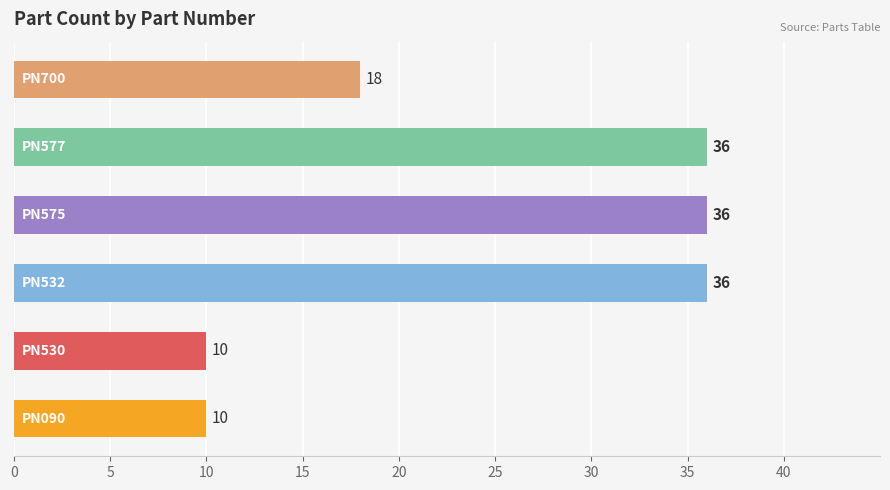

Reading bottom to top, list all the values displayed in this chart.

10	10	36	36	36	18